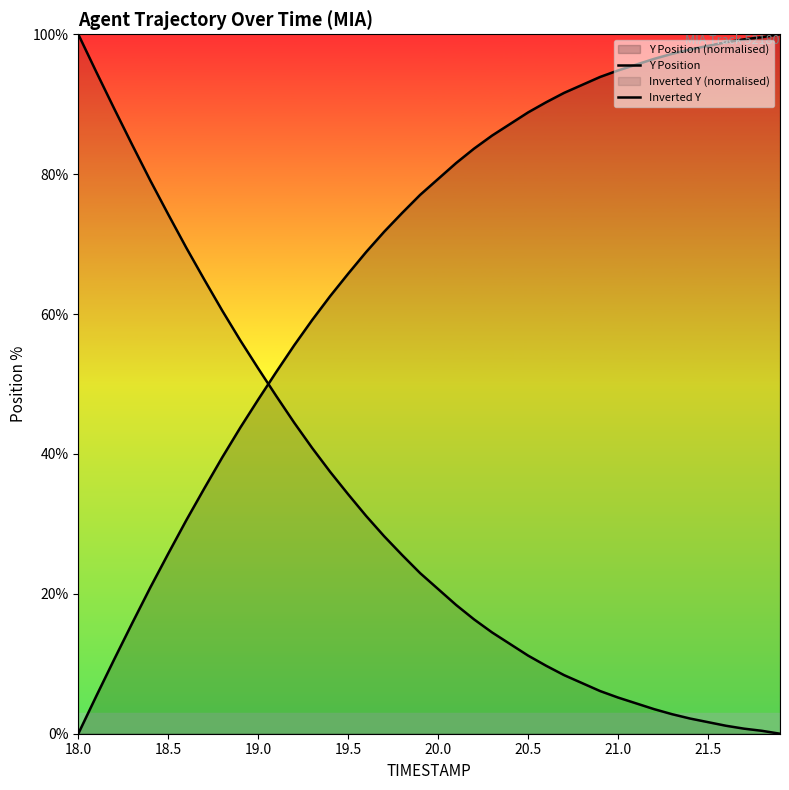

The Y Position series shows 13.1 at 13. True or false?

False